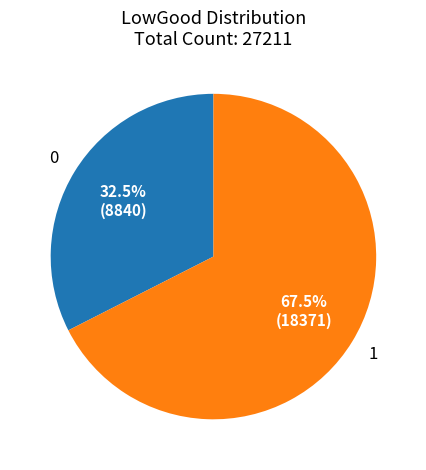

Is there any slice that represents more than half of the pie?

Yes